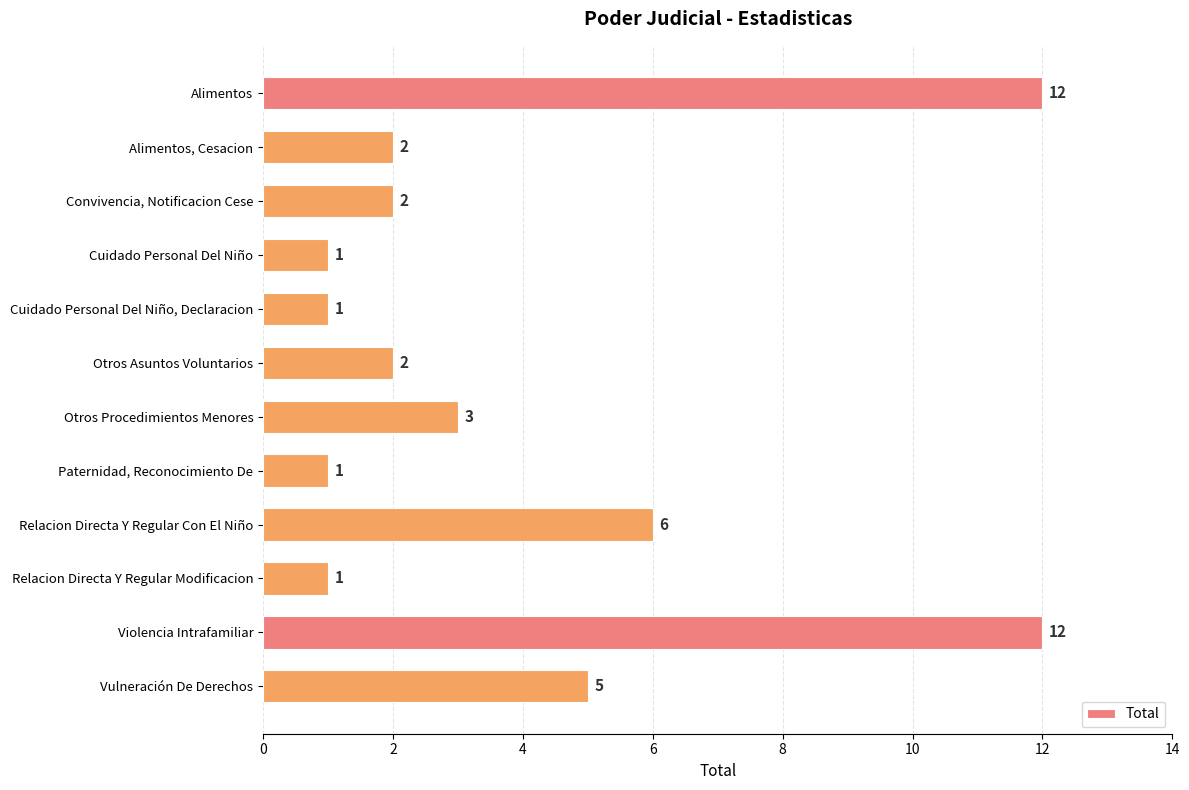

What is the ratio of the value at Otros Procedimientos Menores to the value at Cuidado Personal Del Niño, Declaracion?

3.0